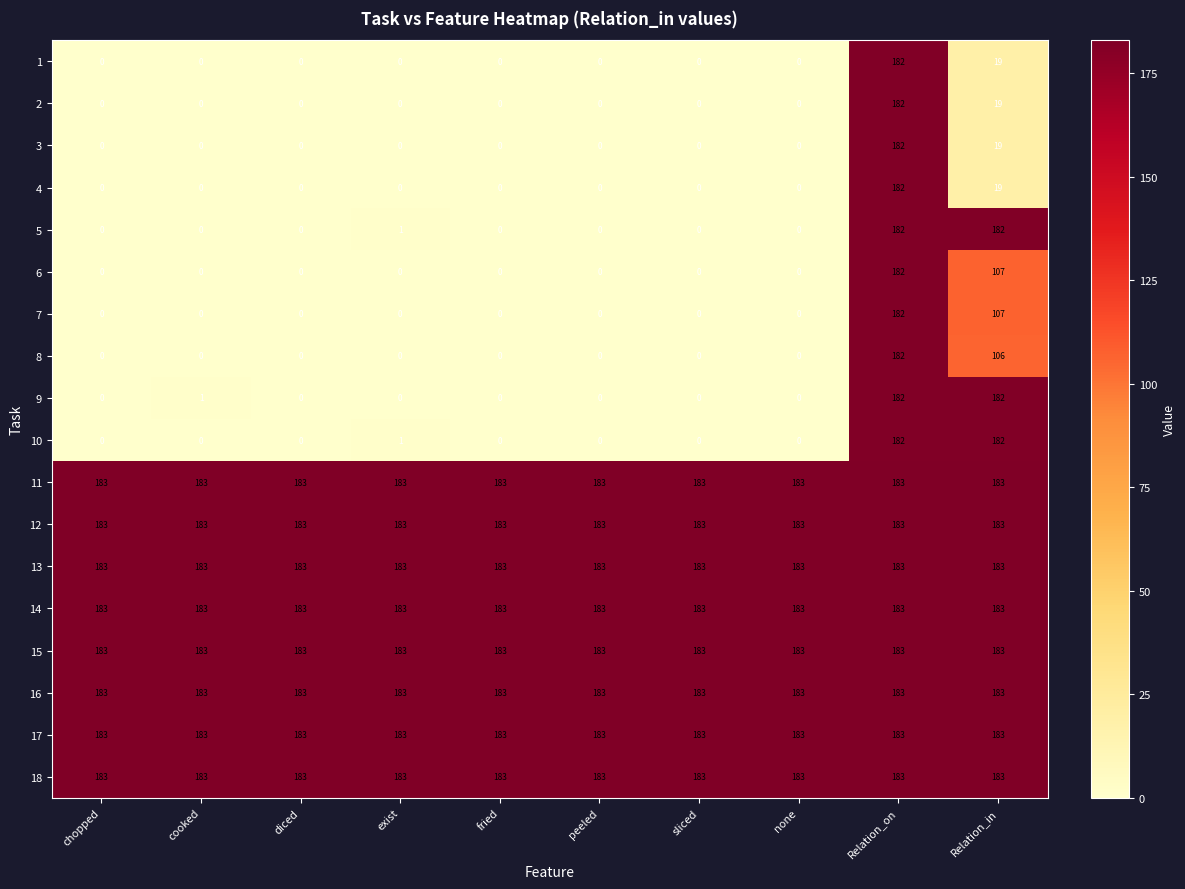

What is the difference between the maximum and minimum values in the 5 series?

182